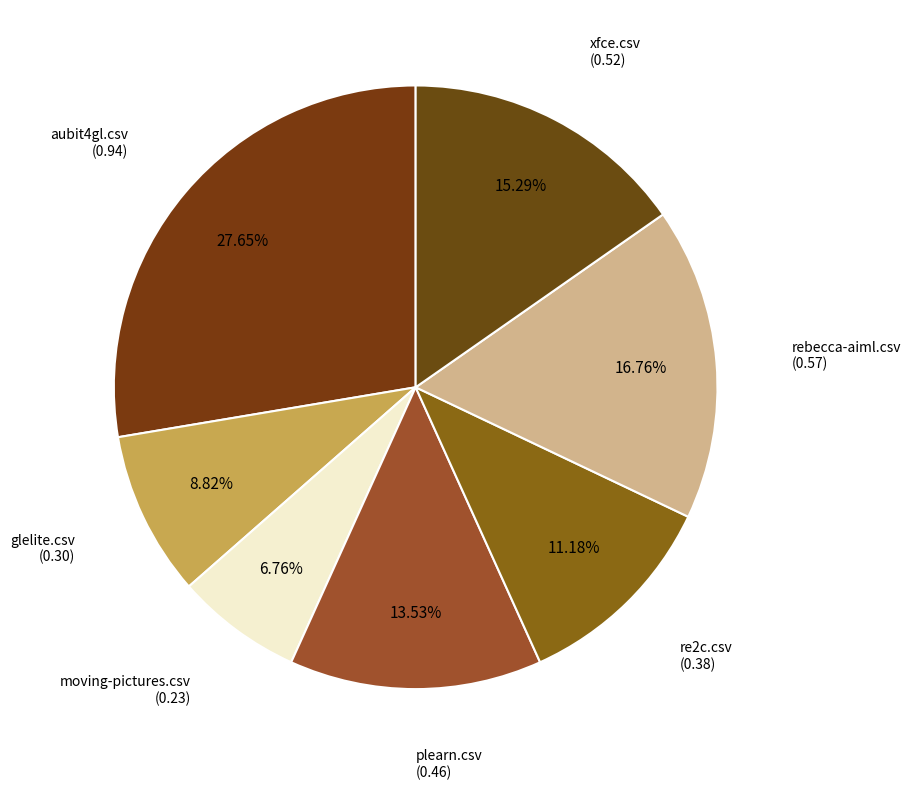

How many segments does this pie chart have?

7